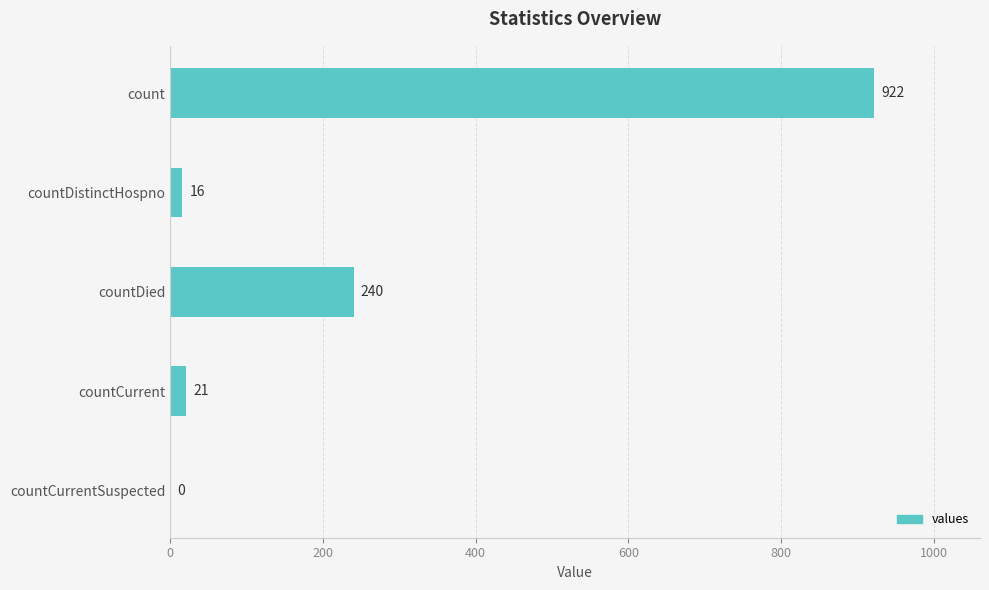

The chart shows a value of 16 at countDistinctHospno. True or false?

True